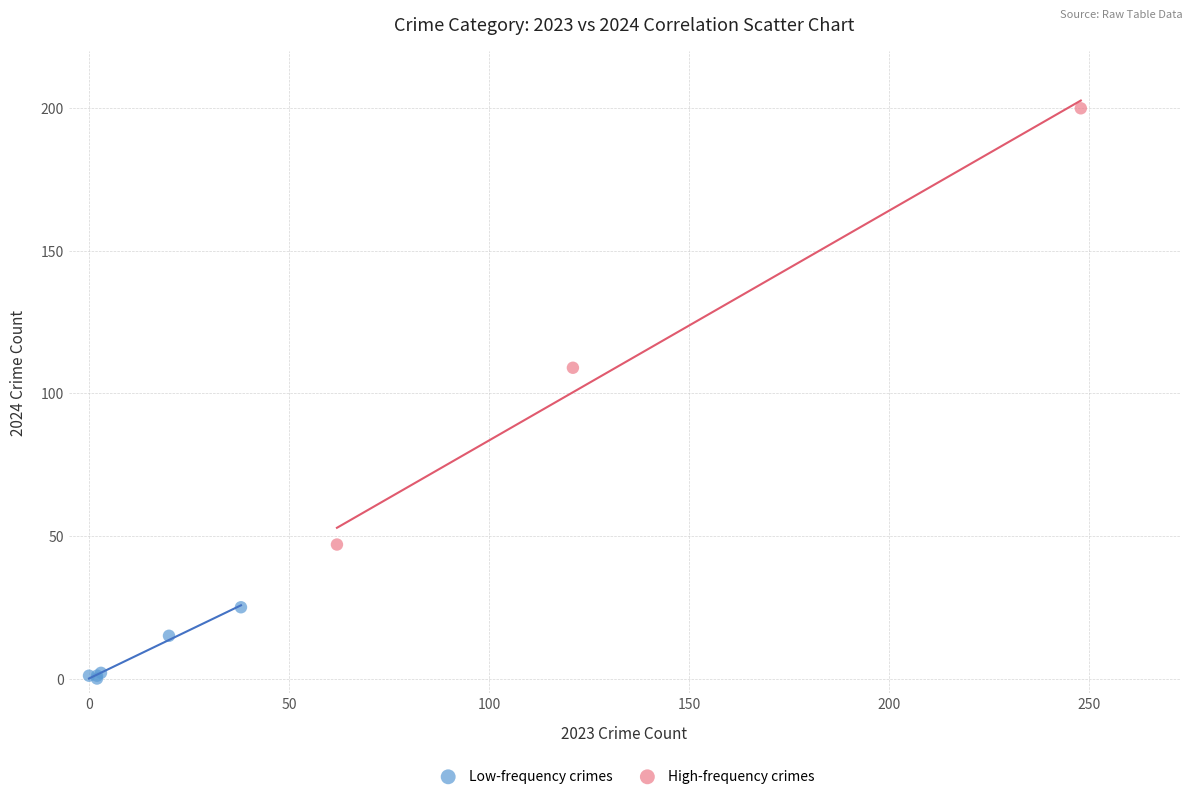

Which series reaches the maximum Y coordinate?

High-frequency crimes